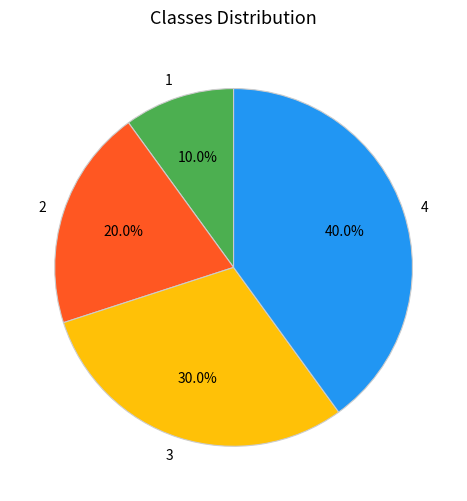

Is there any slice that represents more than half of the pie?

No